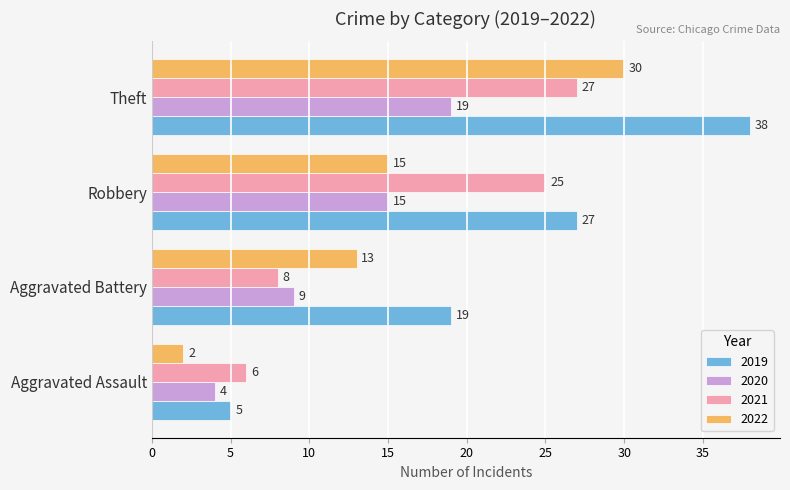

Which category has the lowest value in the 2022 series?

Aggravated Assault